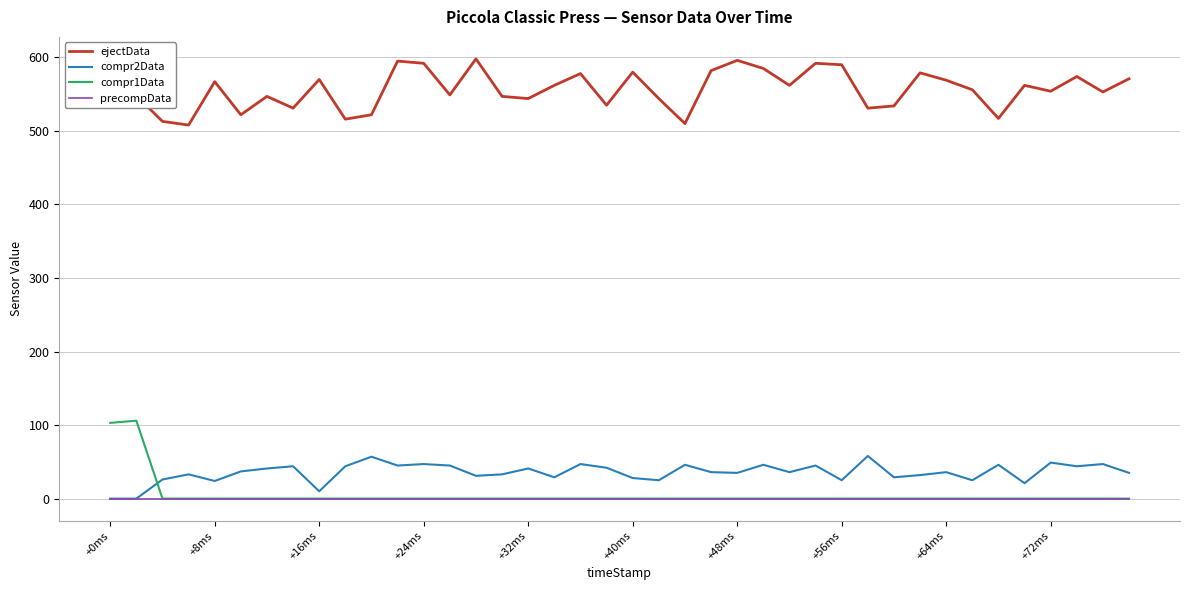

True or false: compr2Data and compr1Data intersect in this chart.

True